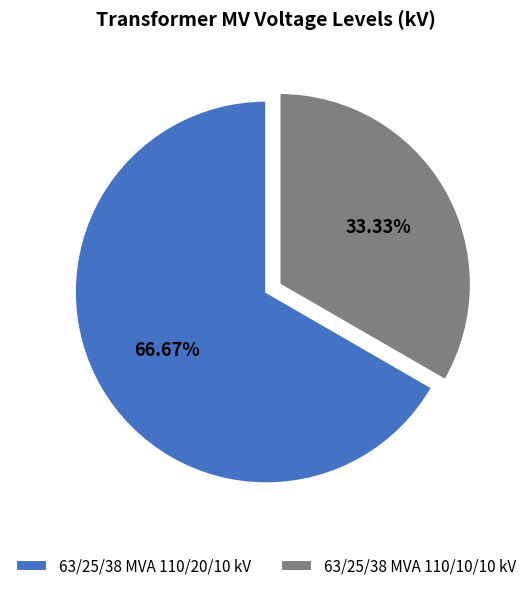

What is the majority slice?

63/25/38 MVA 110/20/10 kV